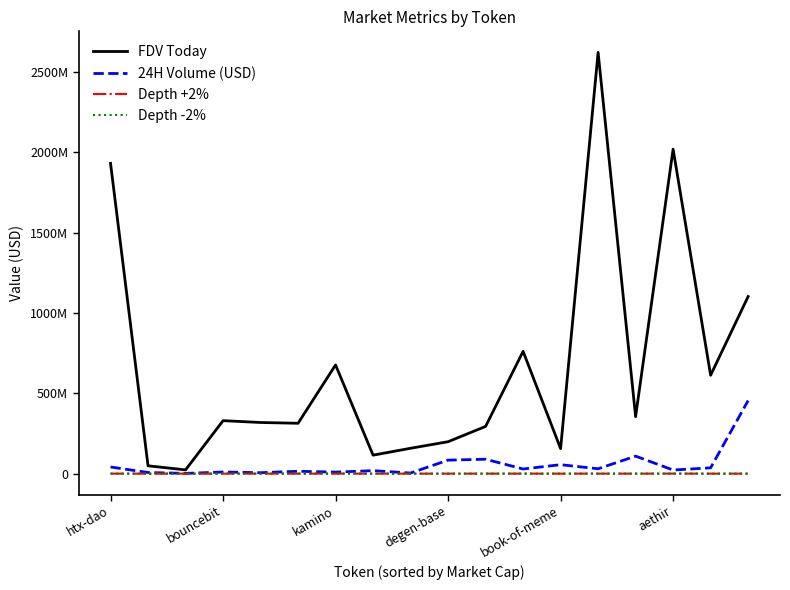

What are all the series names shown in the legend?

FDV Today, 24H Volume (USD), Depth +2%, Depth -2%